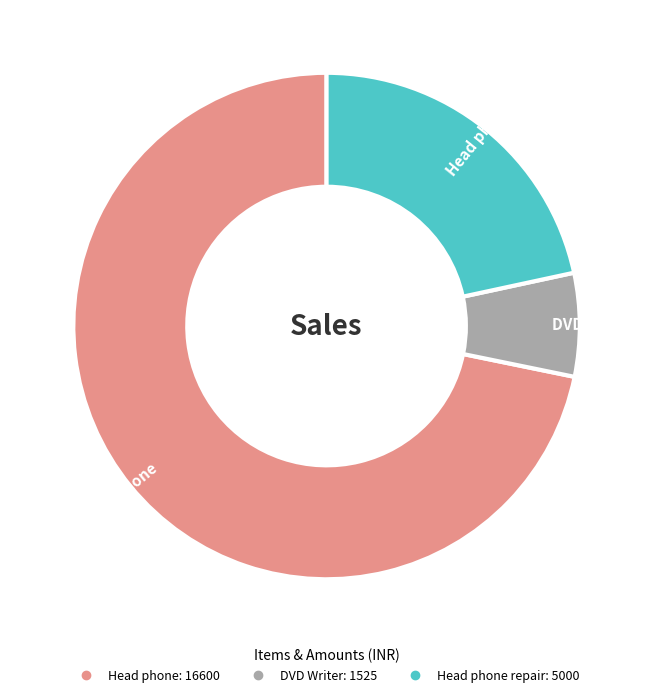

Is there any slice that represents more than half of the pie?

Yes